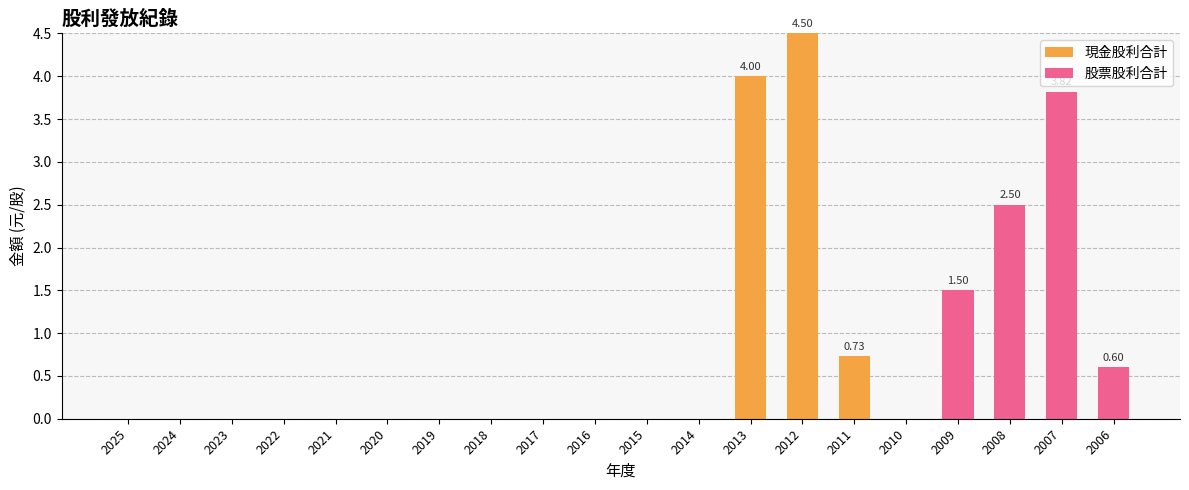

Count the number of categories in the chart.

20